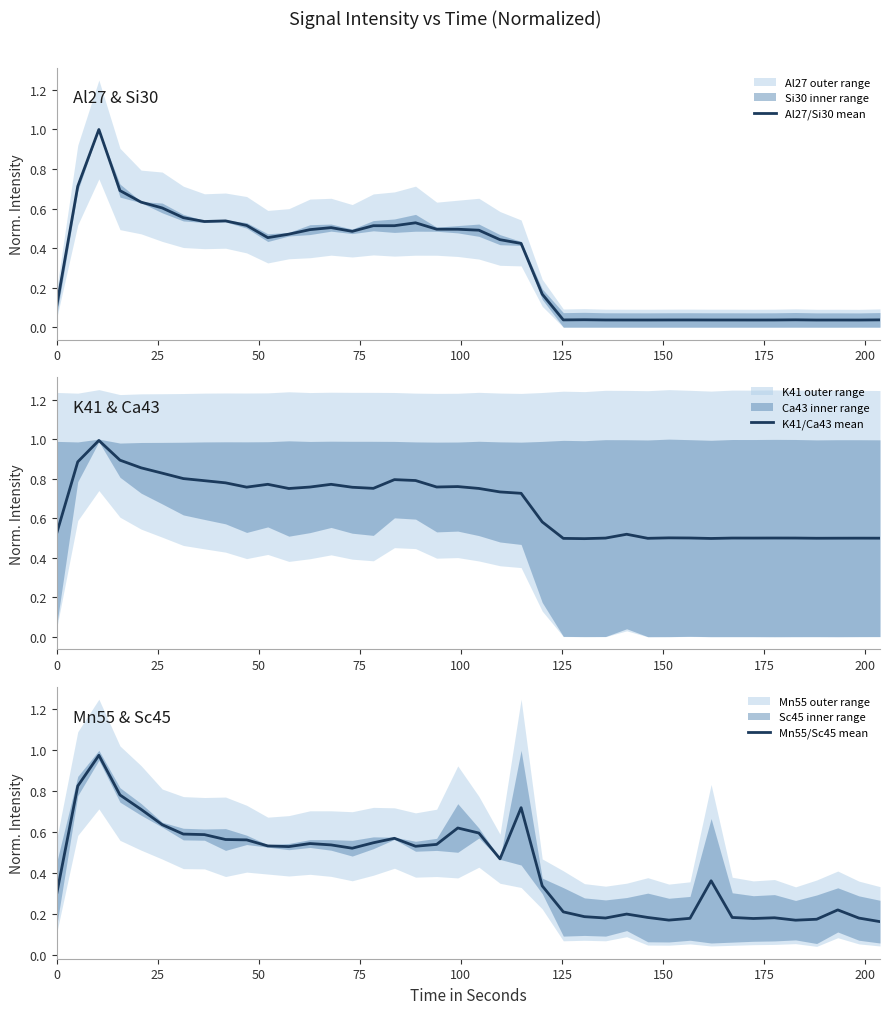

What is the maximum value for Al27/Si30 mean?

1.0